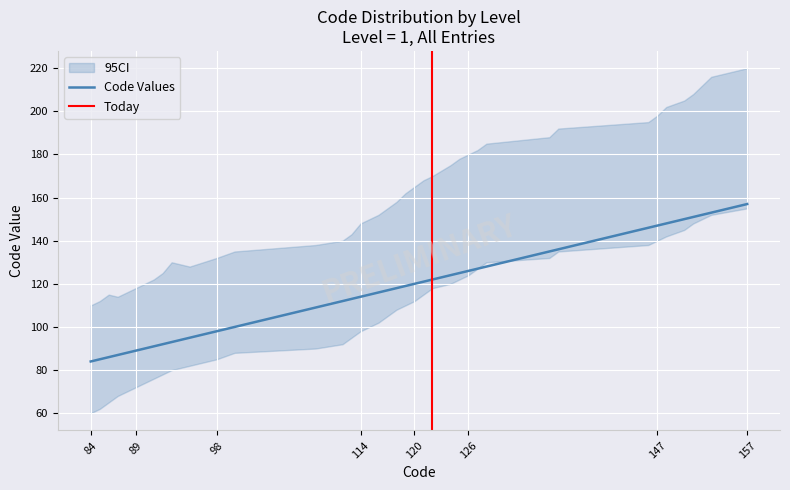

How many data points in Code_upper are above 158?

19